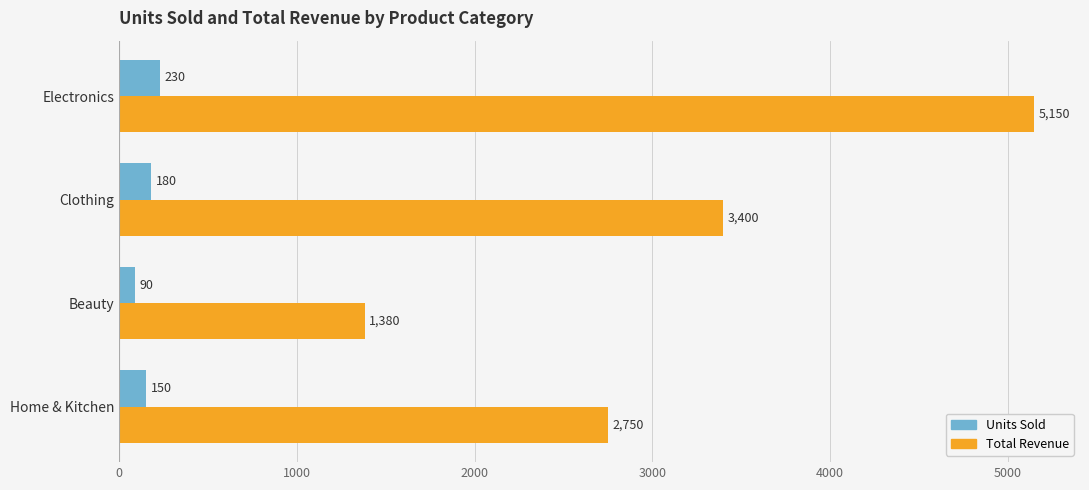

Rank the series by their maximum value, from highest to lowest.

Total Revenue, Units Sold